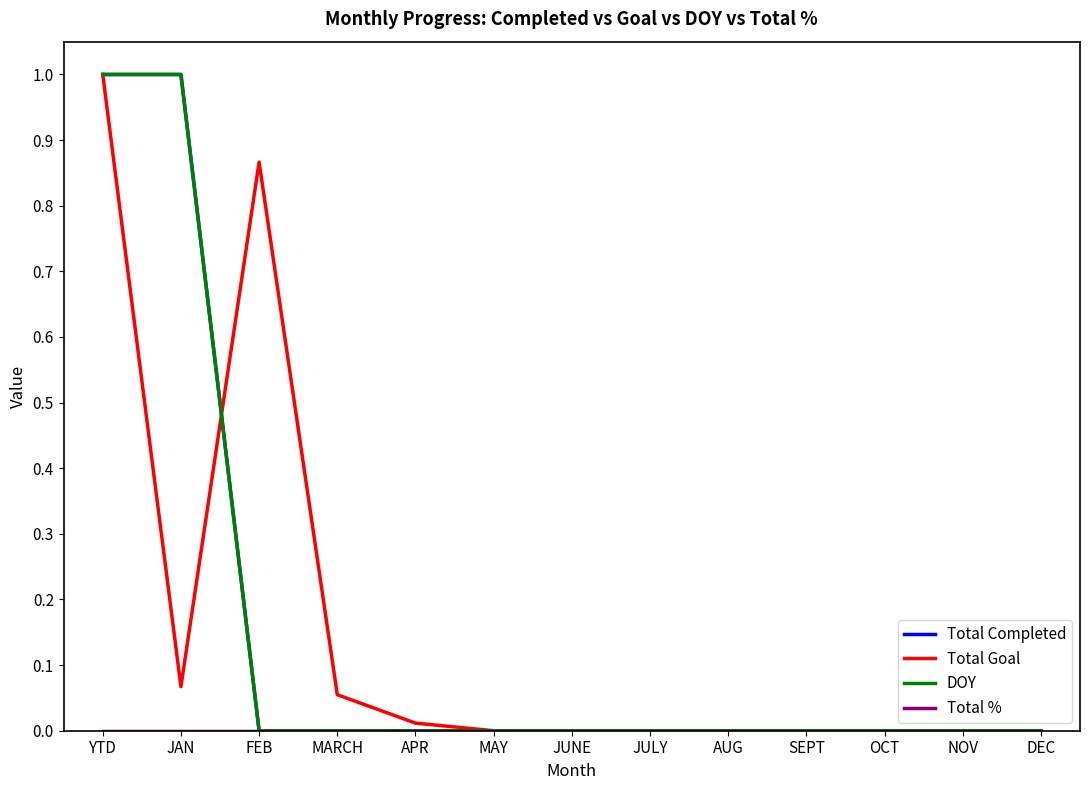

Which series ends up on top after the final intersection of DOY and Total Goal?

Total Goal